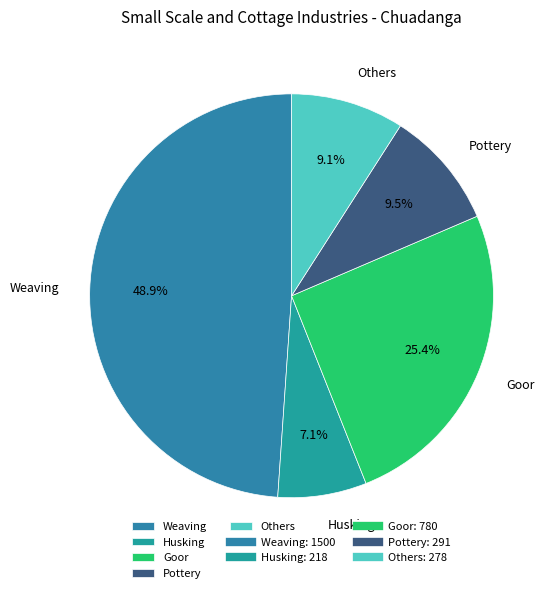

Is the sum of Pottery and Others greater than half?

No